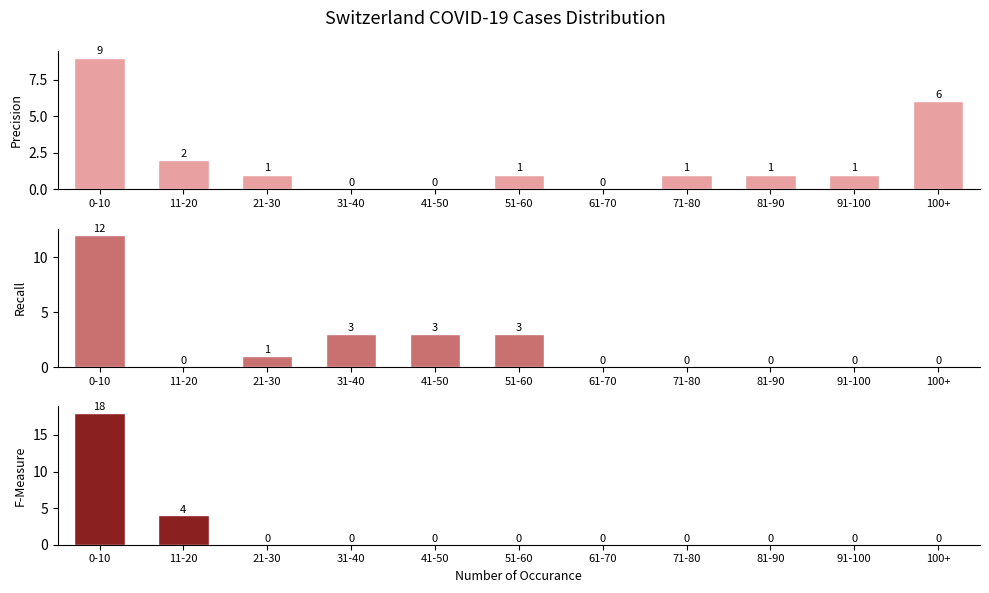

What is the difference between the second highest and minimum values in the Recall series?

3